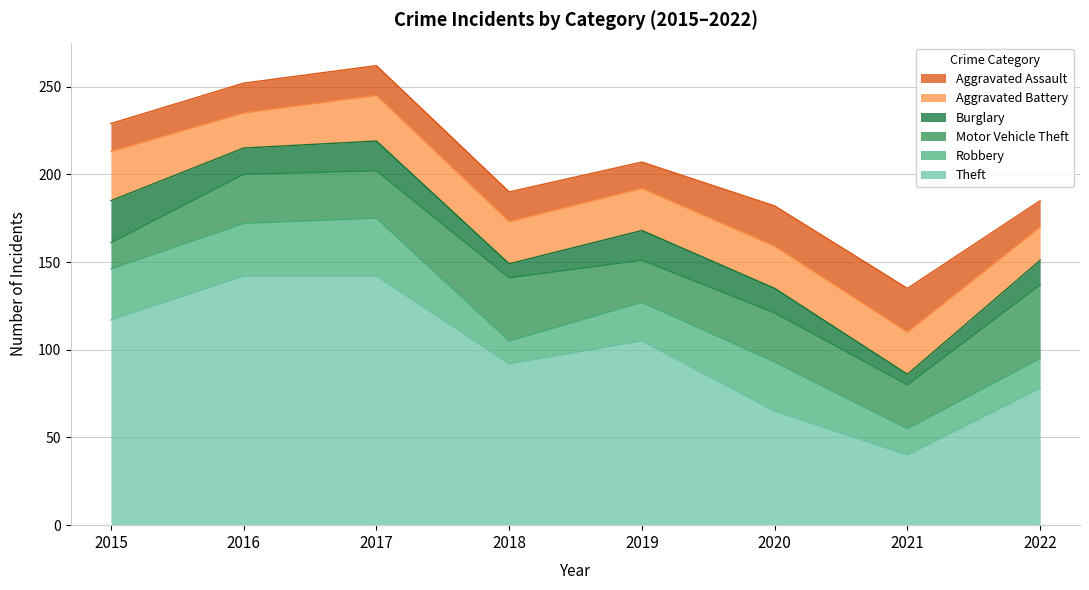

Which has a higher value, 2019 or 2021?

2019